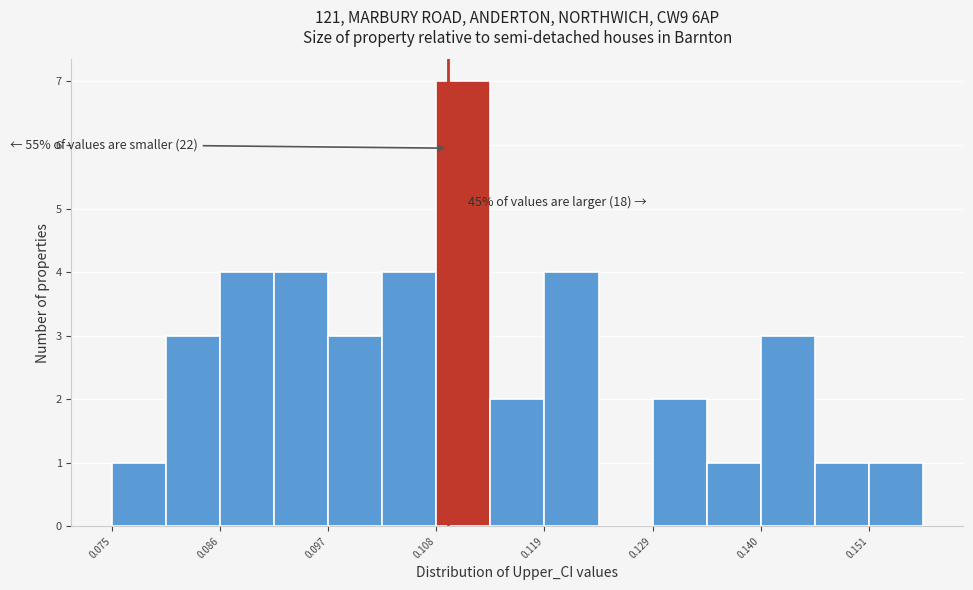

Around what value on the x-axis is the tallest bar? Give the approximate position of its centre, as read against the axis.

0.110